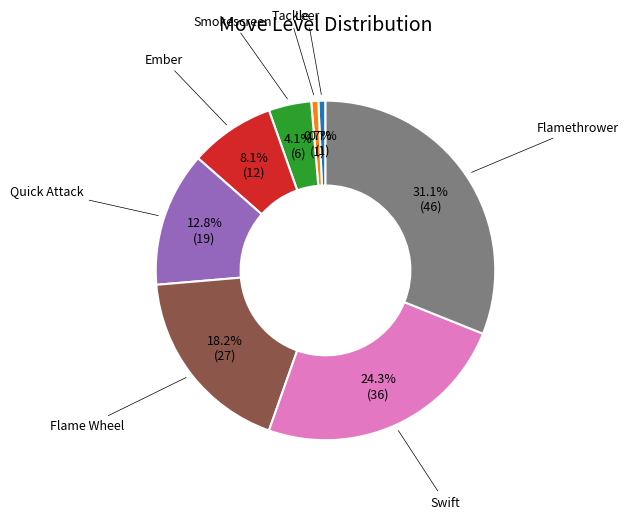

Is there any slice that represents more than half of the pie?

No